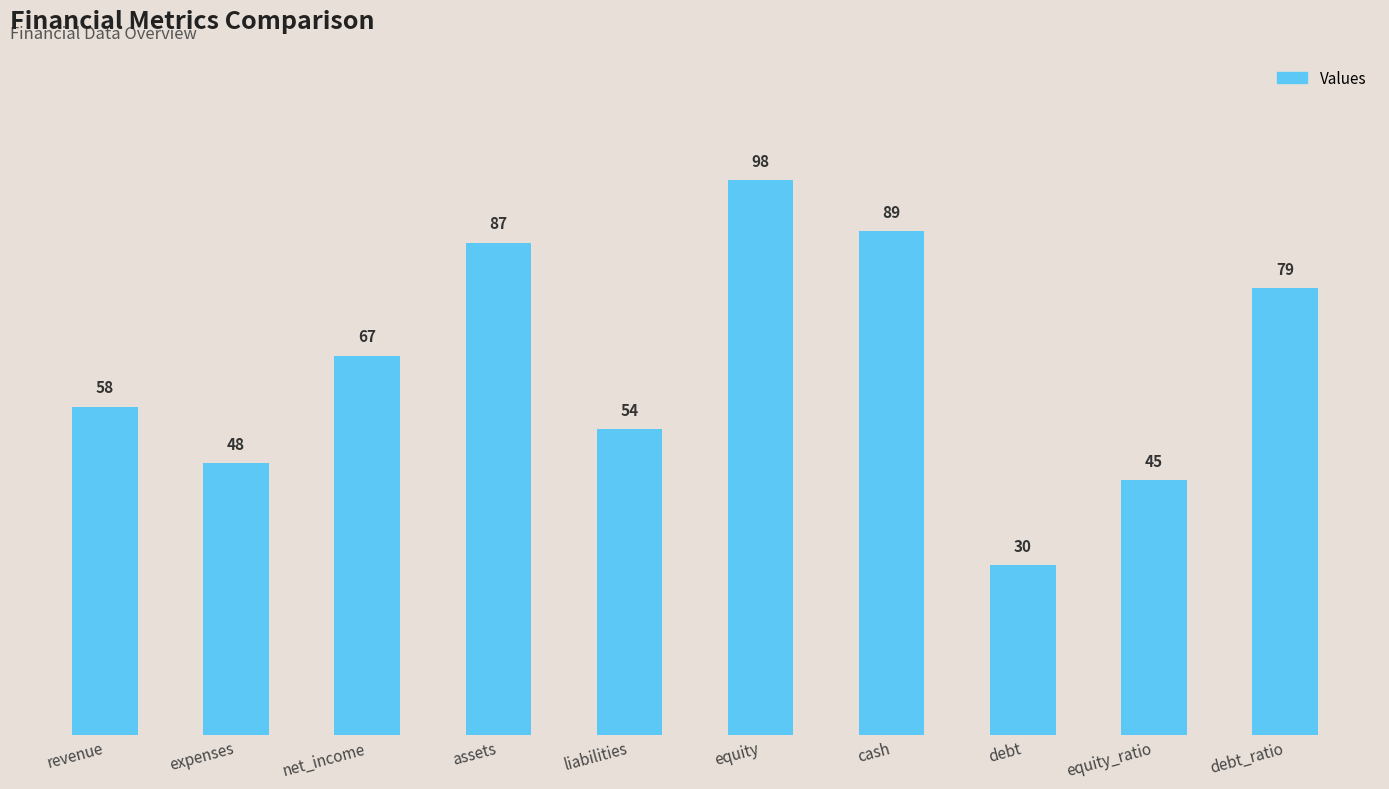

What is the sum of the values at liabilities and revenue?

112